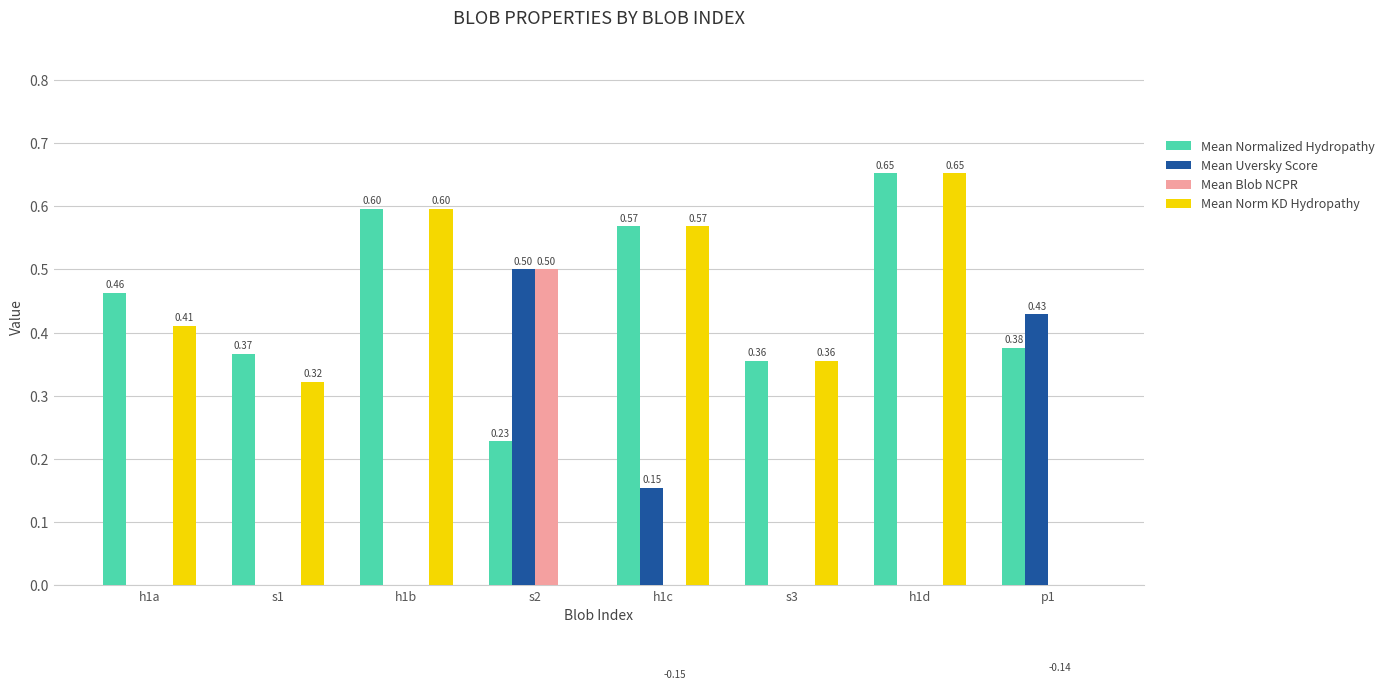

What is the label of the 3rd bar from the right?

s3